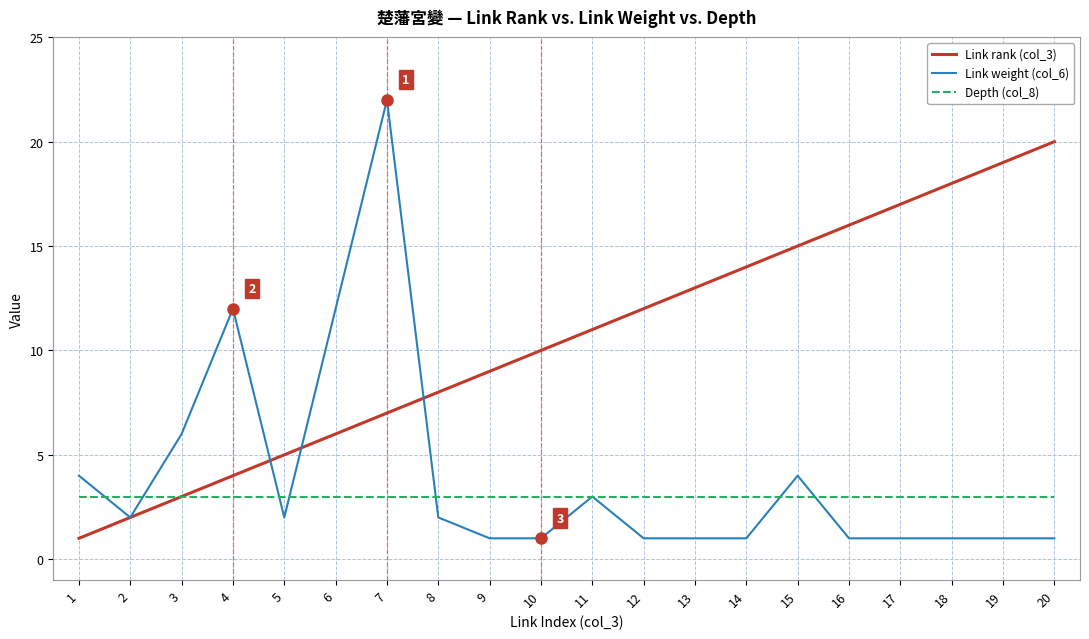

Which category has the highest value across all series?

7